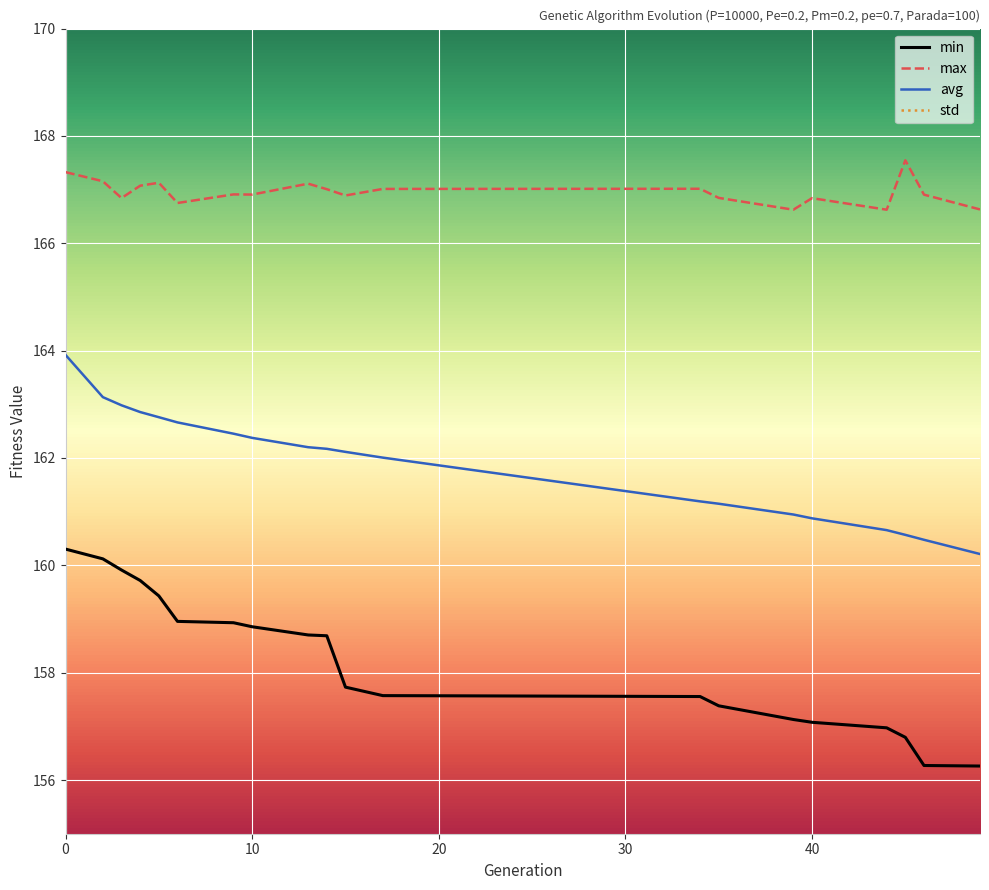

Does the chart display data point markers on the line(s)?

No